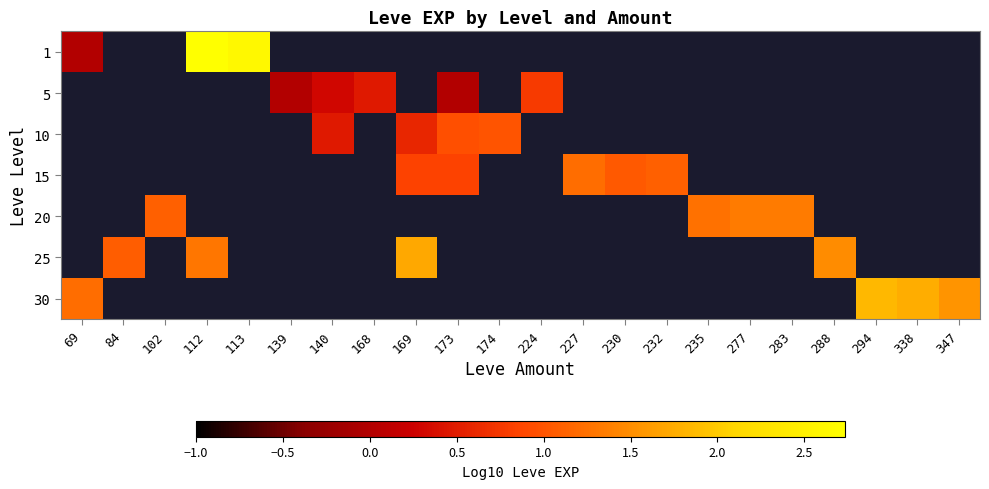

Which series has the widest spread of values?

1